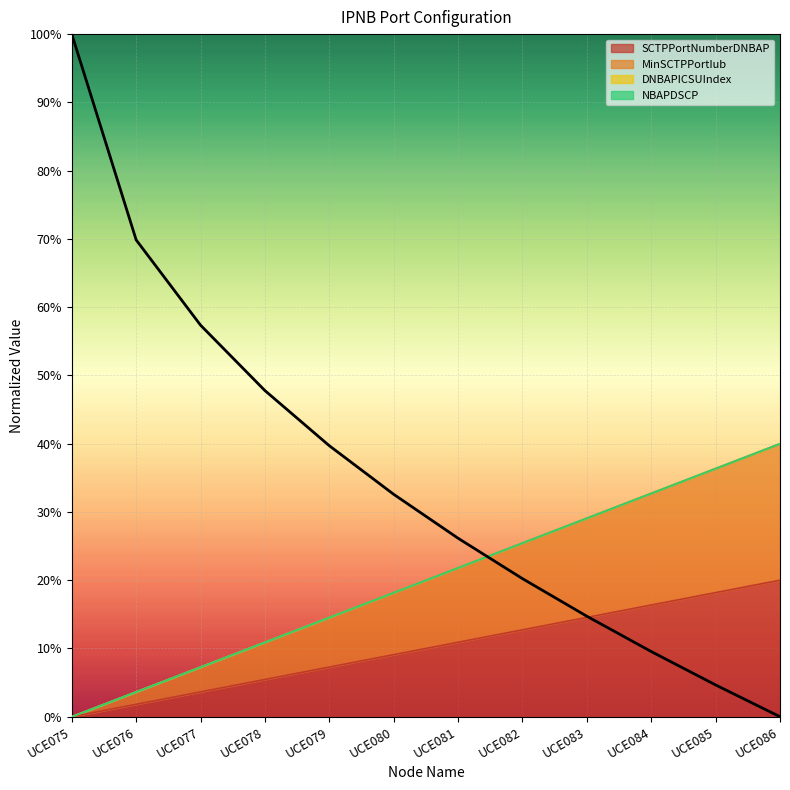

True or false: SCTPPortNumberDNBAP has more than 2 points higher than both neighbors.

False